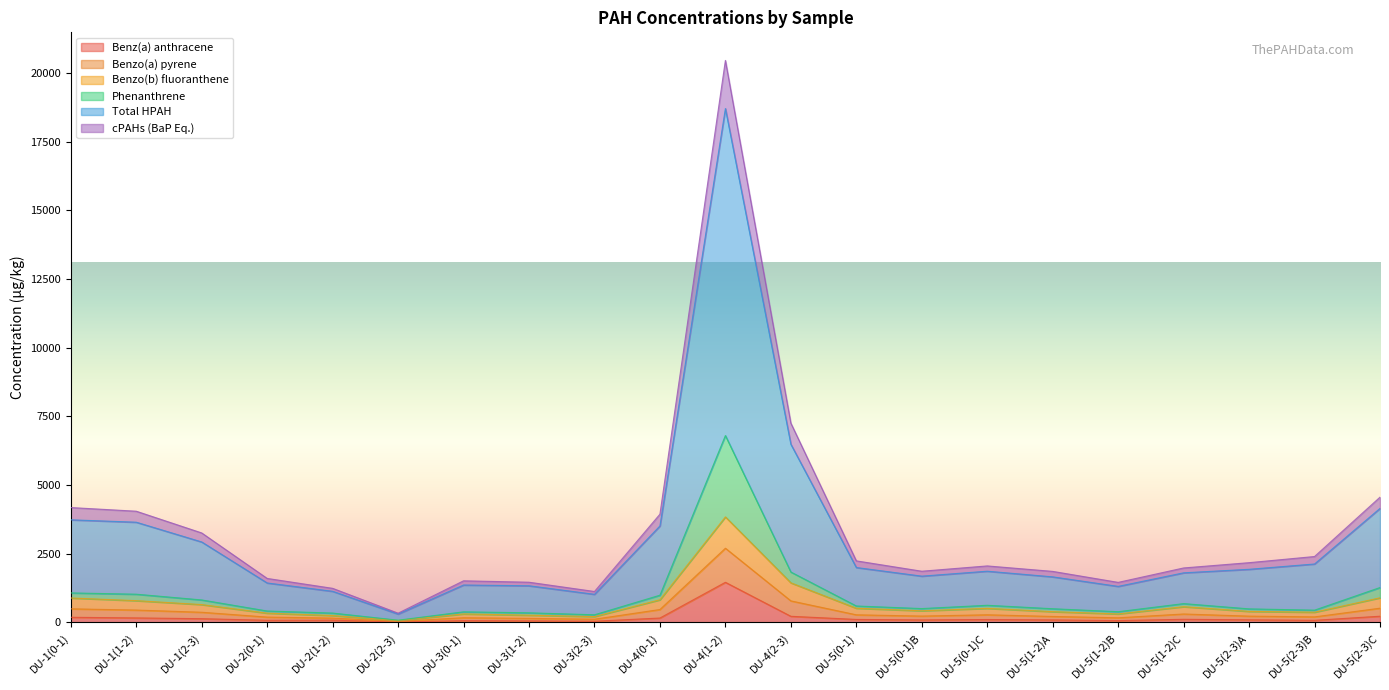

True or false: Benzo(a) pyrene and cPAHs (BaP Eq.) intersect in this chart.

False